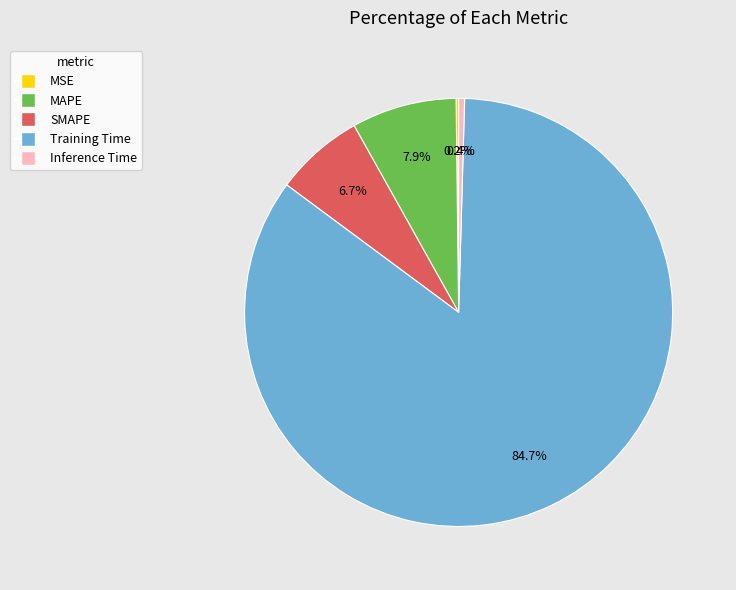

Which category has the biggest portion of the pie?

Training Time